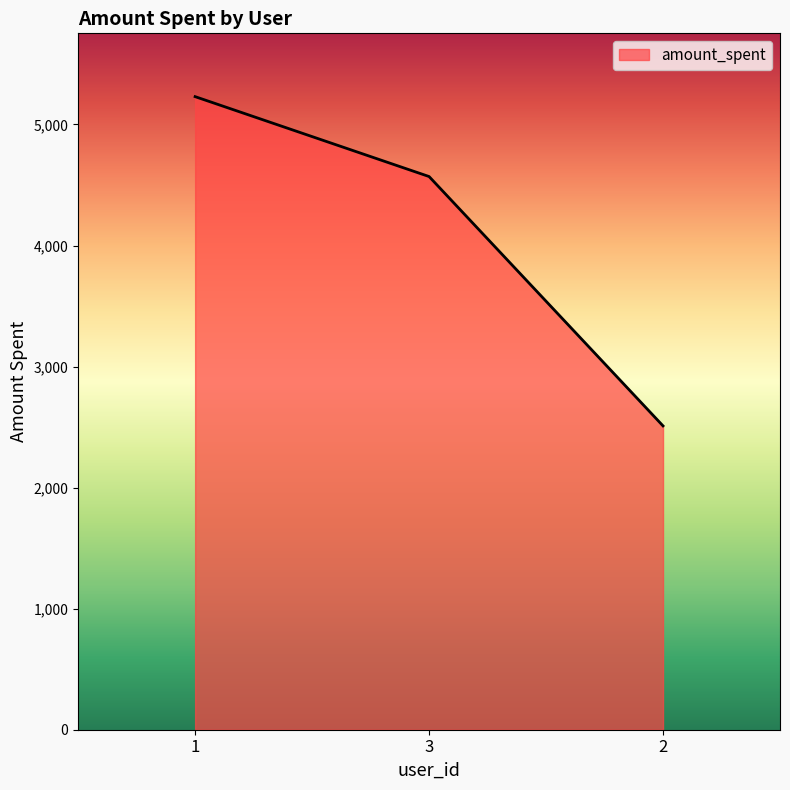

What is the minimum value shown in the chart?

2510